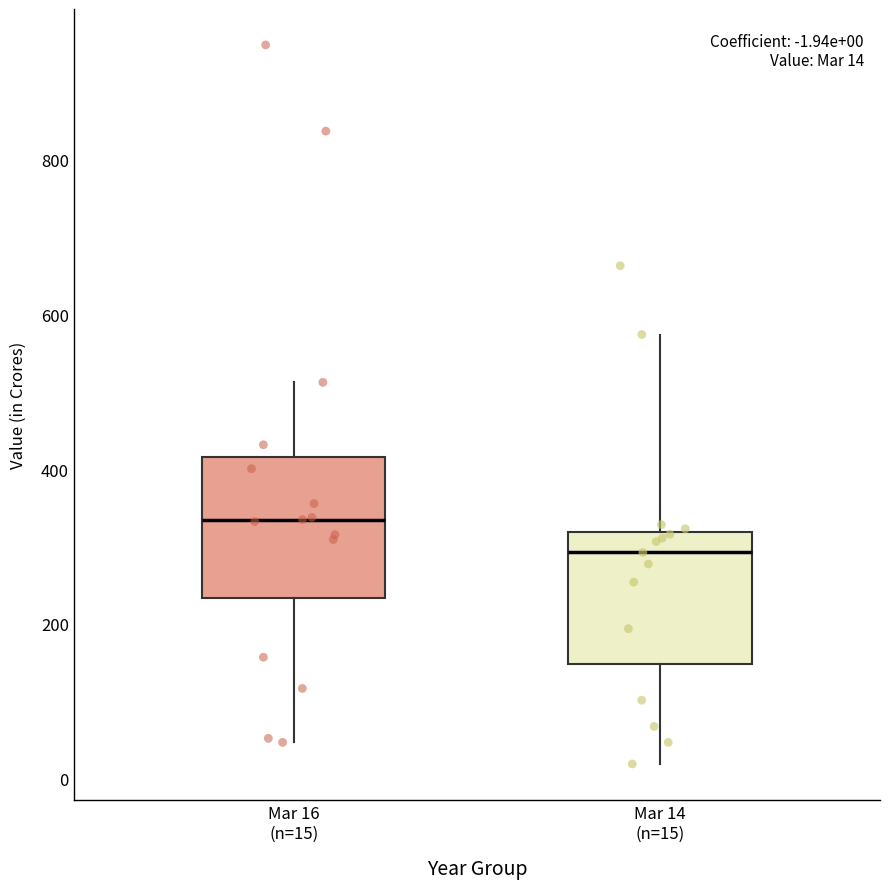

Which box has the lowest median line?

Mar 14 (n=15)